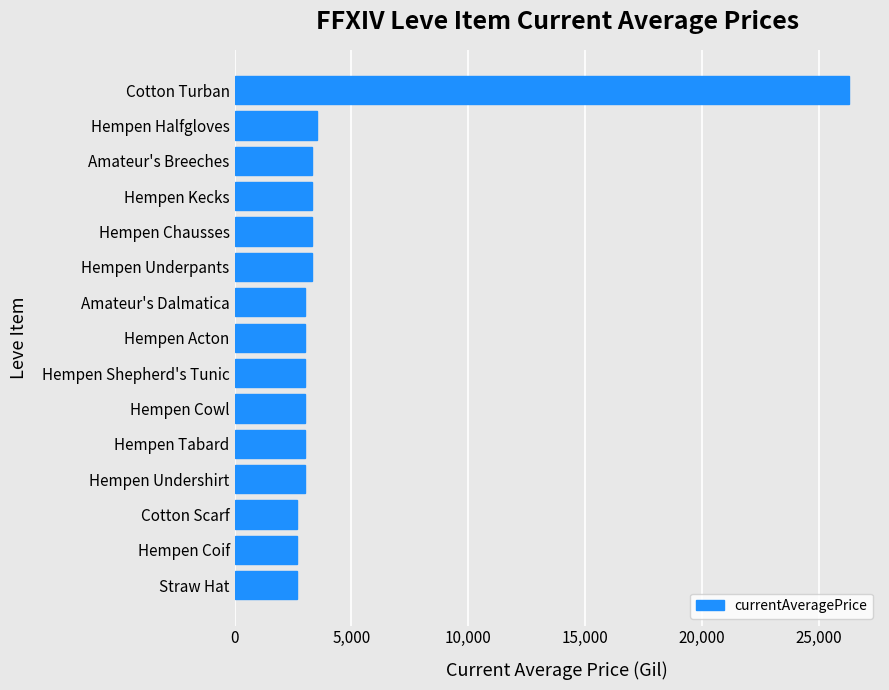

What is the minimum value shown in the chart?

2658